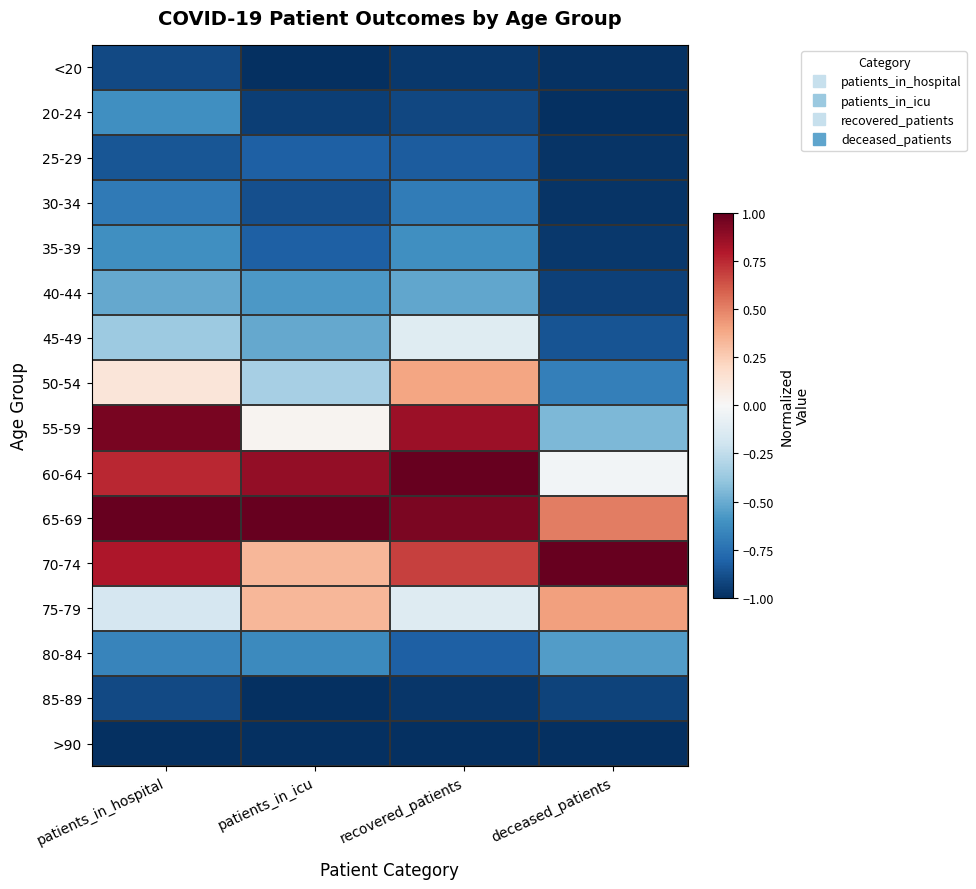

Reading left to right, extract all data points from this chart.

<20: patients_in_hospital=-0.9	patients_in_icu=-1.0	recovered_patients=-1.0	deceased_patients=-1.0
20-24: patients_in_hospital=-0.6	patients_in_icu=-0.9	recovered_patients=-0.9	deceased_patients=-1.0
25-29: patients_in_hospital=-0.9	patients_in_icu=-0.8	recovered_patients=-0.8	deceased_patients=-1.0
30-34: patients_in_hospital=-0.7	patients_in_icu=-0.9	recovered_patients=-0.7	deceased_patients=-1.0
35-39: patients_in_hospital=-0.6	patients_in_icu=-0.8	recovered_patients=-0.6	deceased_patients=-1.0
40-44: patients_in_hospital=-0.5	patients_in_icu=-0.6	recovered_patients=-0.5	deceased_patients=-0.9
45-49: patients_in_hospital=-0.4	patients_in_icu=-0.5	recovered_patients=-0.1	deceased_patients=-0.9
50-54: patients_in_hospital=0.1	patients_in_icu=-0.3	recovered_patients=0.4	deceased_patients=-0.7
55-59: patients_in_hospital=1.0	patients_in_icu=0.0	recovered_patients=0.9	deceased_patients=-0.4
60-64: patients_in_hospital=0.8	patients_in_icu=0.9	recovered_patients=1.0	deceased_patients=-0.0
65-69: patients_in_hospital=1.0	patients_in_icu=1.0	recovered_patients=0.9	deceased_patients=0.5
70-74: patients_in_hospital=0.8	patients_in_icu=0.3	recovered_patients=0.7	deceased_patients=1.0
75-79: patients_in_hospital=-0.2	patients_in_icu=0.3	recovered_patients=-0.1	deceased_patients=0.4
80-84: patients_in_hospital=-0.7	patients_in_icu=-0.6	recovered_patients=-0.8	deceased_patients=-0.6
85-89: patients_in_hospital=-0.9	patients_in_icu=-1.0	recovered_patients=-1.0	deceased_patients=-0.9
>90: patients_in_hospital=-1.0	patients_in_icu=-1.0	recovered_patients=-1.0	deceased_patients=-1.0